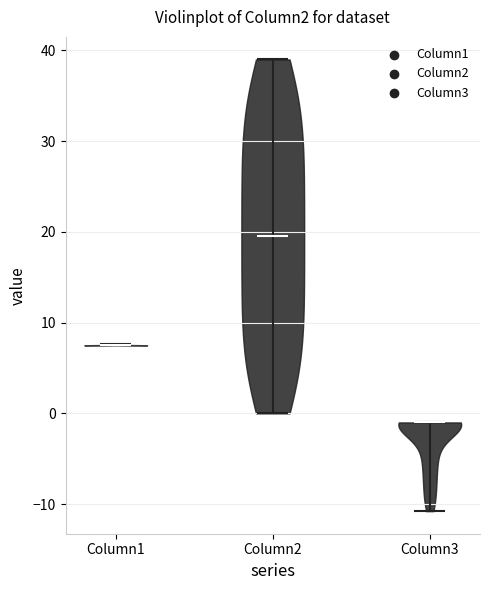

Reading left to right, read every violin against the y-axis: where its median line is, and the lowest and highest points it reaches. The values are not printed on the chart, so give them approximately, as read against the axis.

Column1: median line 8, lowest point 8, highest point 8
Column2: median line 20, lowest point 0, highest point 39
Column3: median line -1, lowest point -11, highest point -1